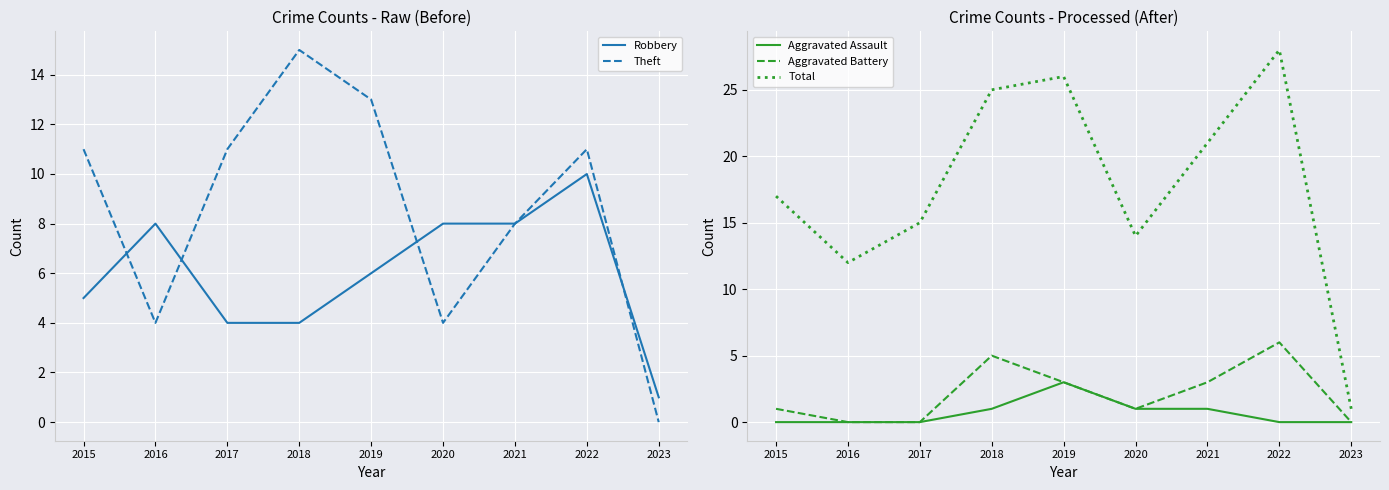

Reading left to right, list all the values displayed in this chart.

Robbery: 2015=5	2016=8	2017=4	2018=4	2019=6	2020=8	2021=8	2022=10	2023=1
Theft: 2015=11	2016=4	2017=11	2018=15	2019=13	2020=4	2021=8	2022=11	2023=0
Aggravated Assault: 2015=0	2016=0	2017=0	2018=1	2019=3	2020=1	2021=1	2022=0	2023=0
Aggravated Battery: 2015=1	2016=0	2017=0	2018=5	2019=3	2020=1	2021=3	2022=6	2023=0
Total: 2015=17	2016=12	2017=15	2018=25	2019=26	2020=14	2021=21	2022=28	2023=1